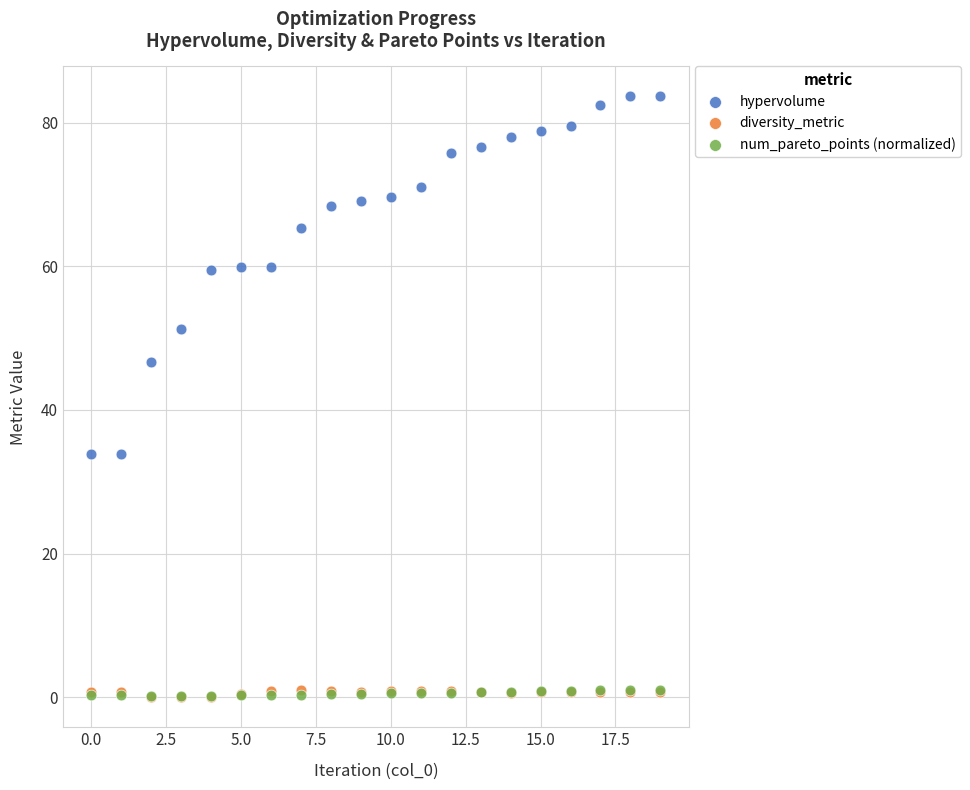

What are all the series names shown in the legend?

hypervolume, diversity_metric, num_pareto_points (normalized)